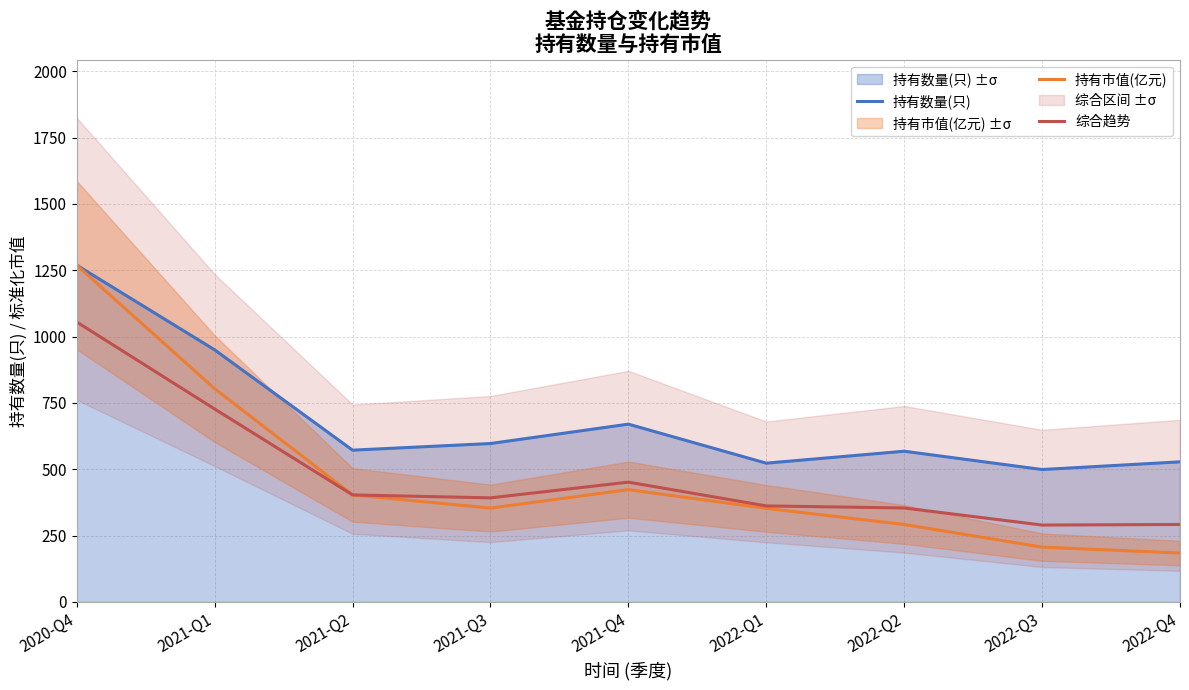

Reading right to left, what are all the values shown in this chart?

持有数量(只): 2022-Q4=528.0	2022-Q3=499.0	2022-Q2=568.0	2022-Q1=523.0	2021-Q4=670.0	2021-Q3=597.0	2021-Q2=572.0	2021-Q1=950.0	2020-Q4=1269.0
持有市值(亿元): 2022-Q4=184.3	2022-Q3=206.6	2022-Q2=292.0	2022-Q1=352.8	2021-Q4=423.3	2021-Q3=353.7	2021-Q2=403.3	2021-Q1=803.6	2020-Q4=1269.0
综合趋势: 2022-Q4=292.0	2022-Q3=289.8	2022-Q2=354.1	2022-Q1=362.0	2021-Q4=451.5	2021-Q3=392.3	2021-Q2=403.4	2021-Q1=727.1	2020-Q4=1054.9